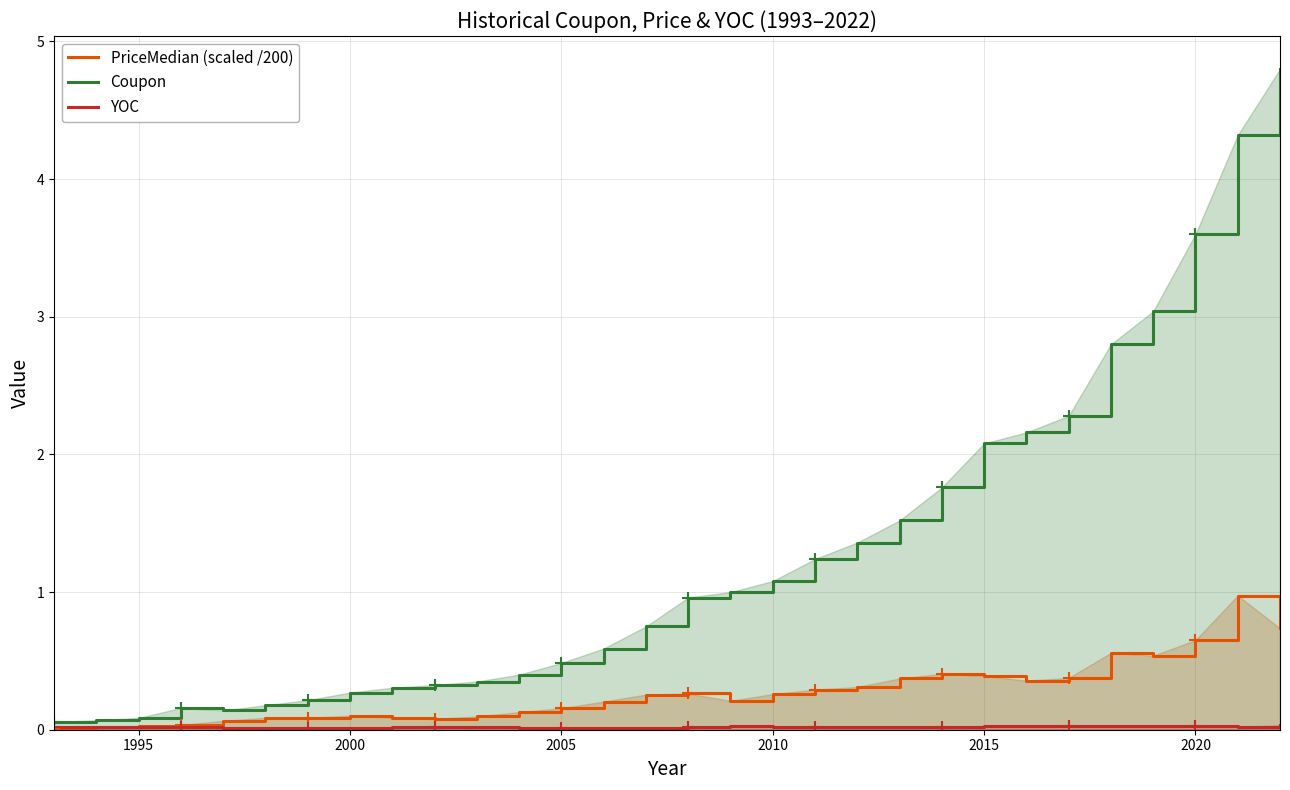

The value of Coupon at 2005 is 0.5. True or false?

True